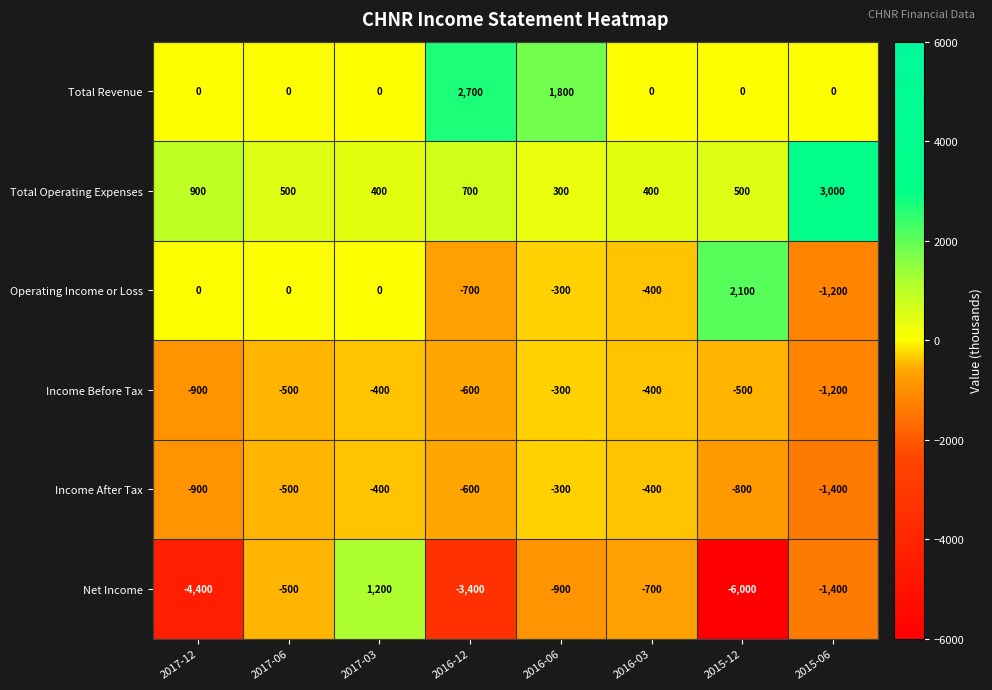

True or false: Income Before Tax has a value of -68 at 2016-06.

False